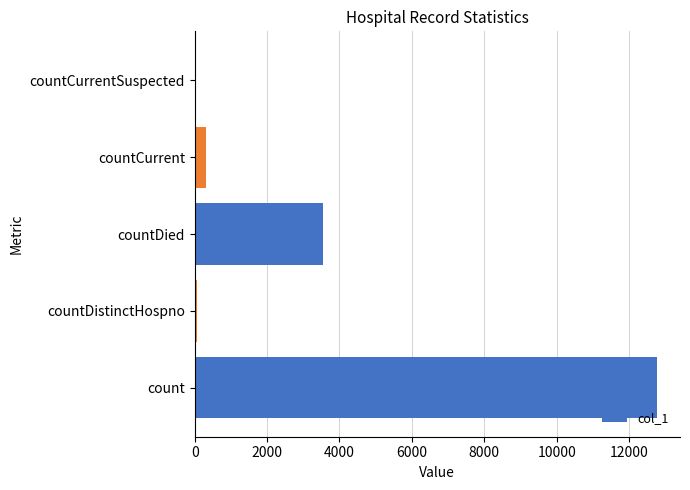

Which label corresponds to the largest value in the chart?

count